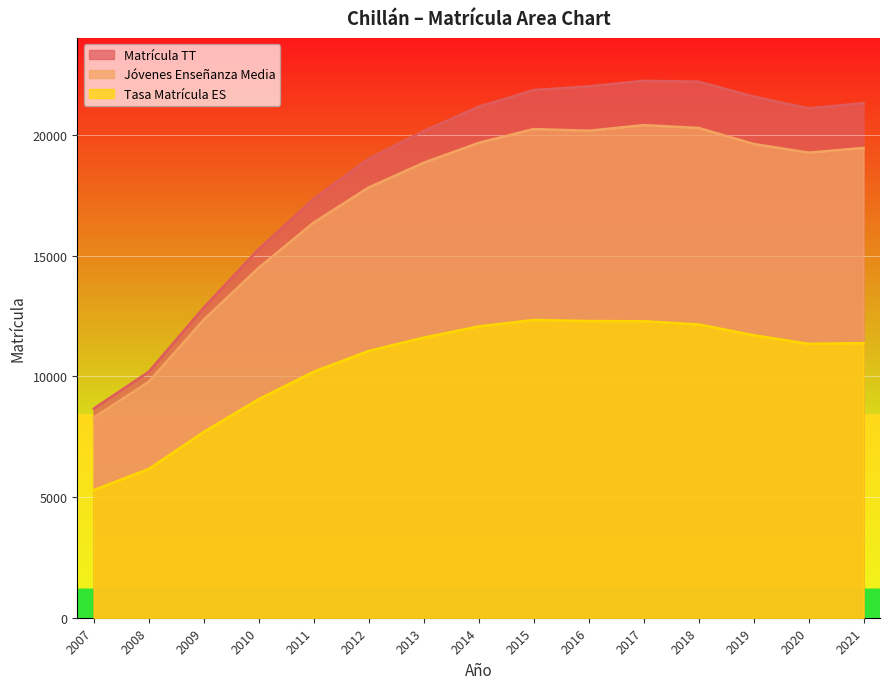

At which label is Matrícula TT closest to 15455?

2010